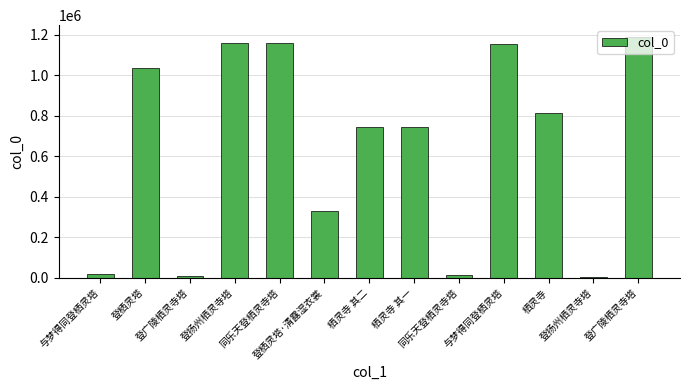

What is the difference between the values at 与梦得同登栖灵塔 and 栖灵寺 其二?

411848